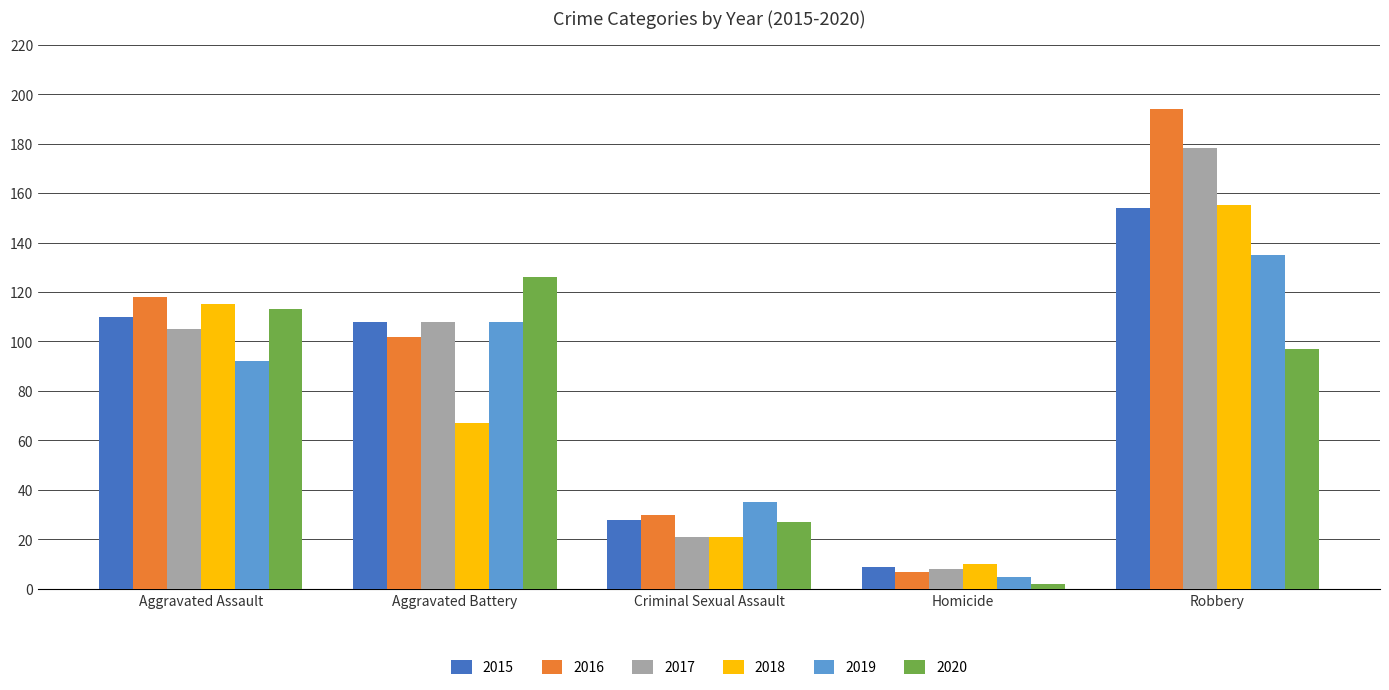

How many data points in 2017 are less than 105?

2